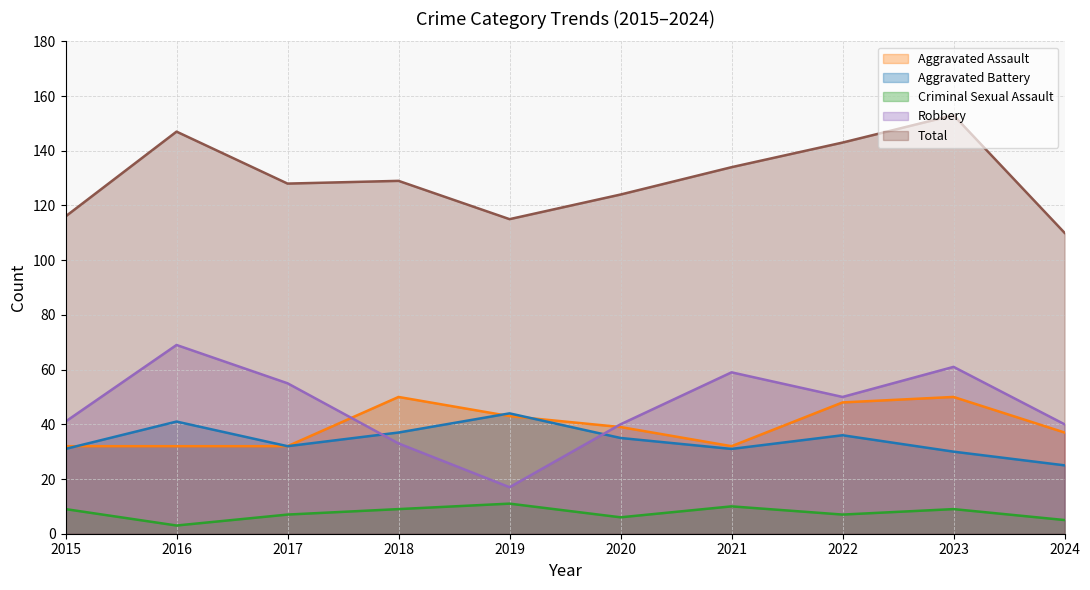

What is the total value across all series at 2023?

303